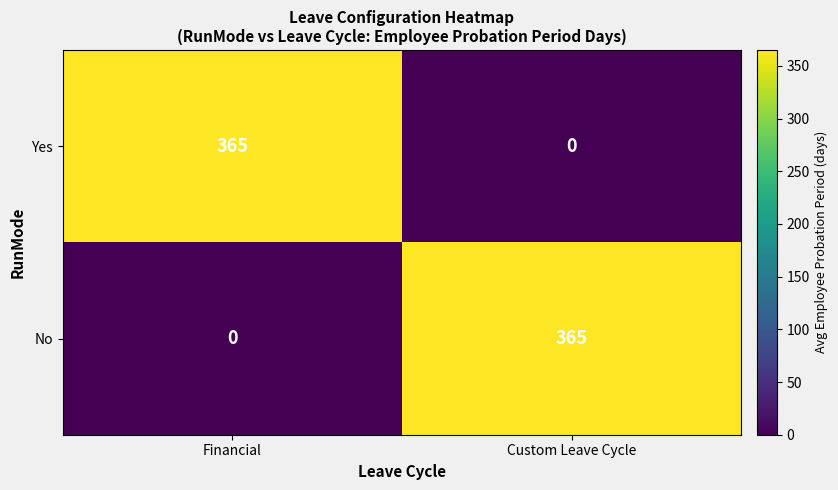

At which label does No reach its peak?

Custom Leave Cycle